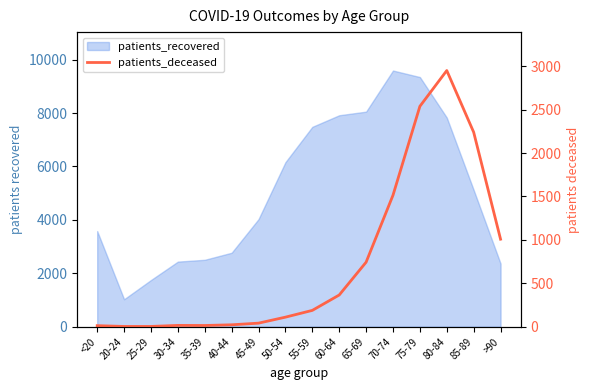

Where does the data first go above 188?

60-64